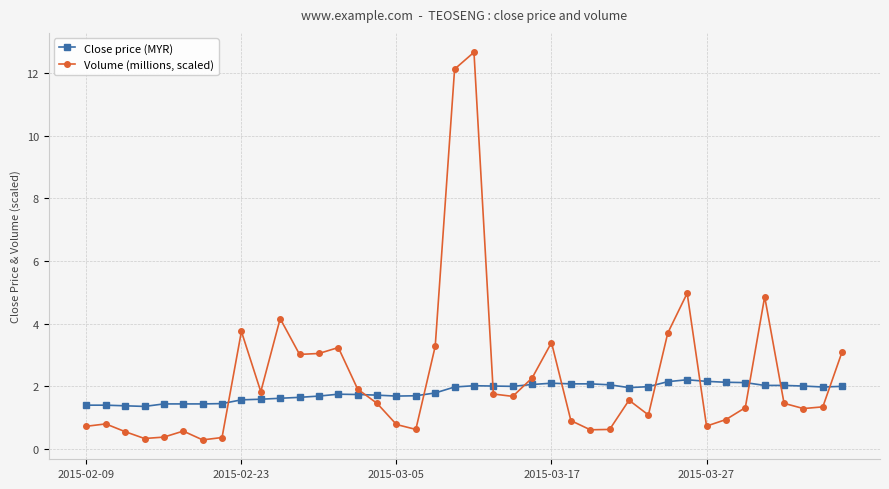

True or false: Volume (millions, scaled) has more than 2 points higher than both neighbors.

True